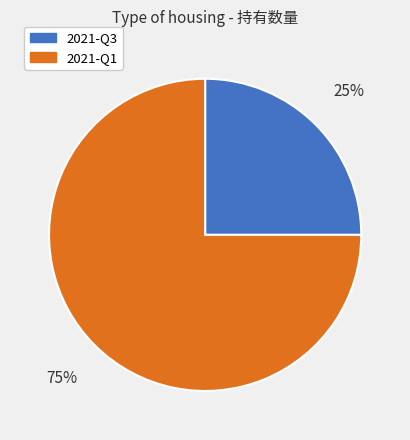

To the nearest percent, what portion does 2021-Q1 represent?

75%